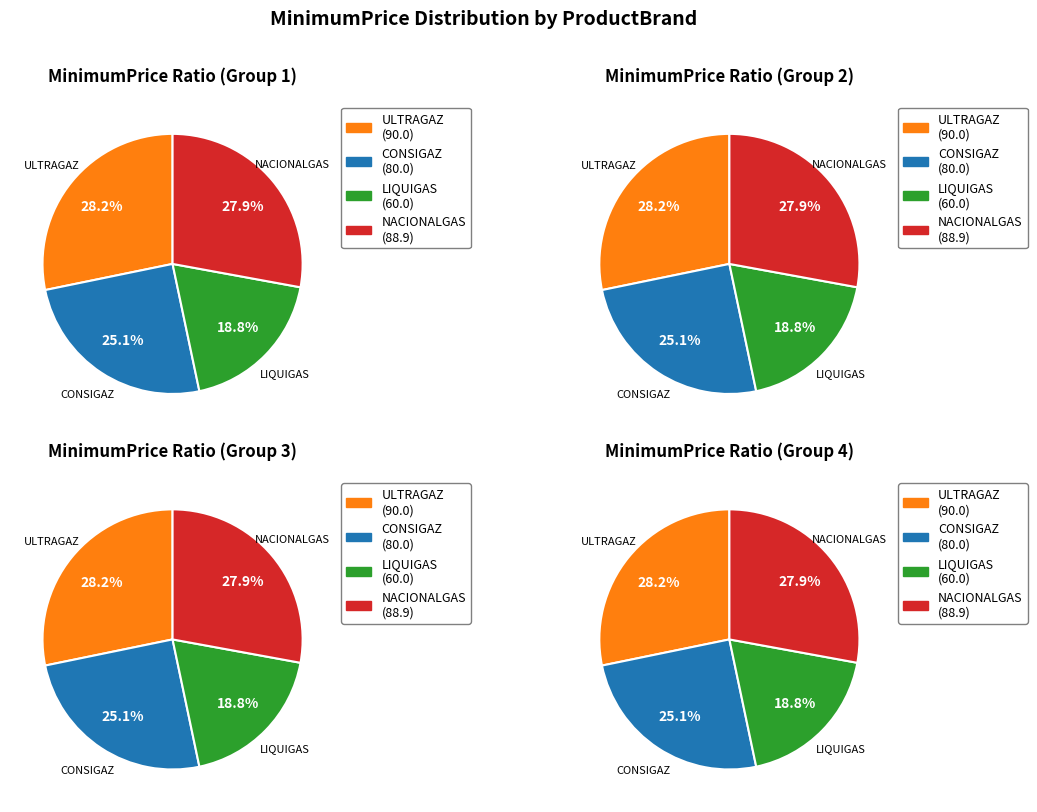

To the nearest percent, what portion does ULTRAGAZ represent?

28%